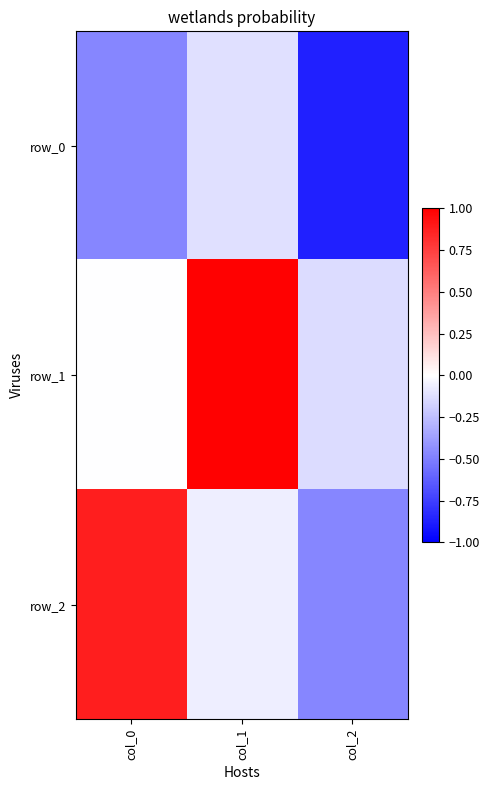

What is the difference between the maximum and minimum values in the row_2 series?

1.4